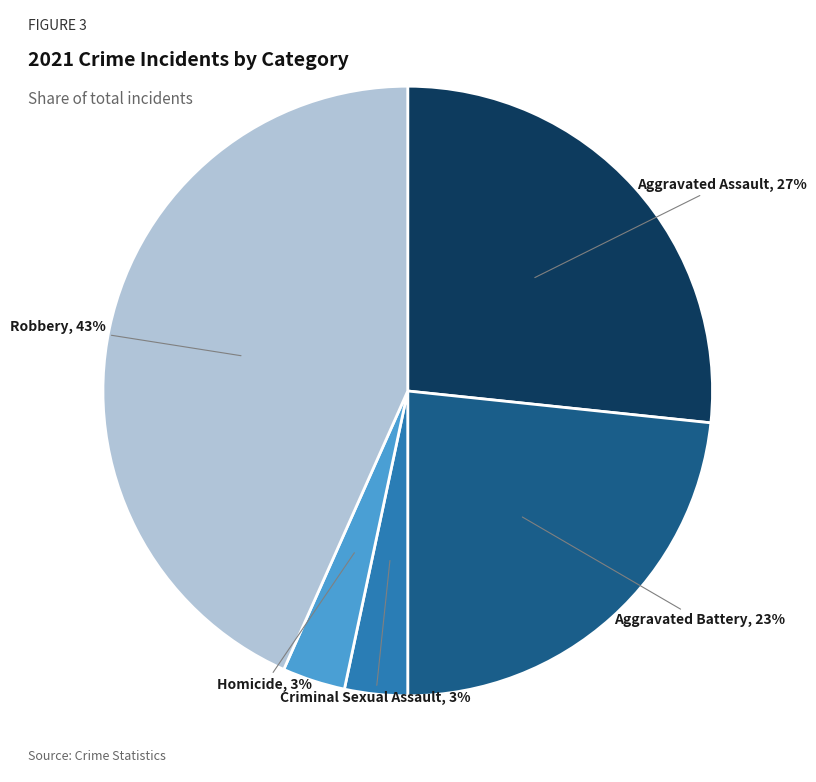

To the nearest percent, what portion does Homicide represent?

3%